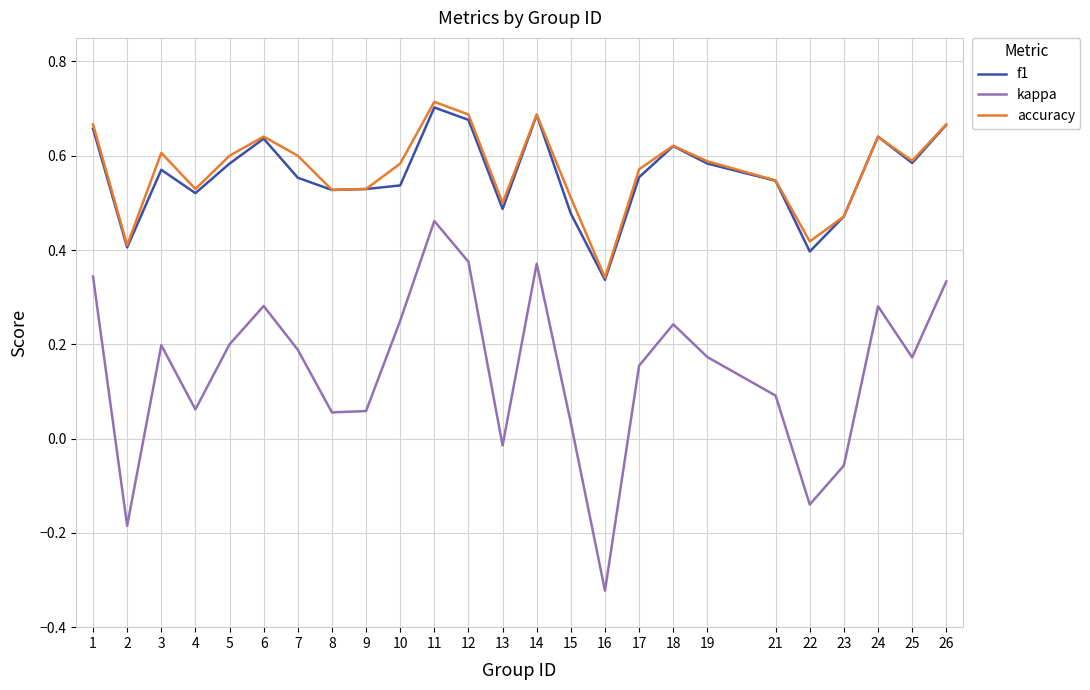

Is it true that f1 equals 0.2 at 2?

False